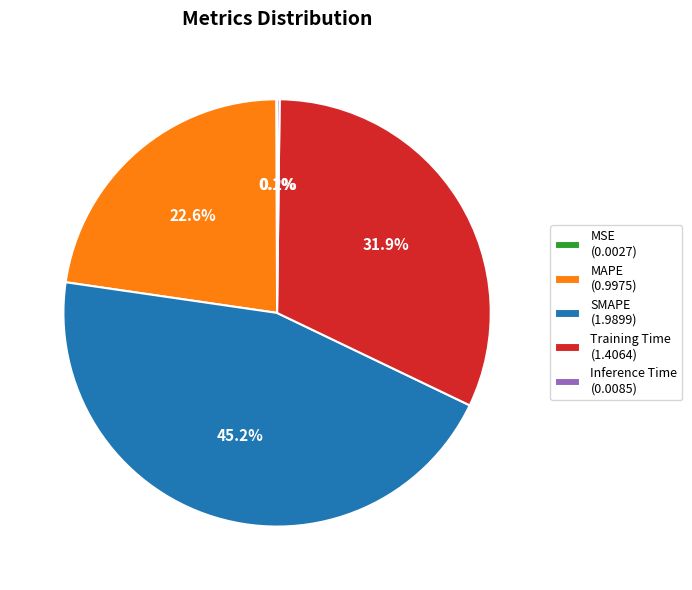

What is the ratio of the value at Training Time (1.4064) to the value at SMAPE (1.9899)?

0.7